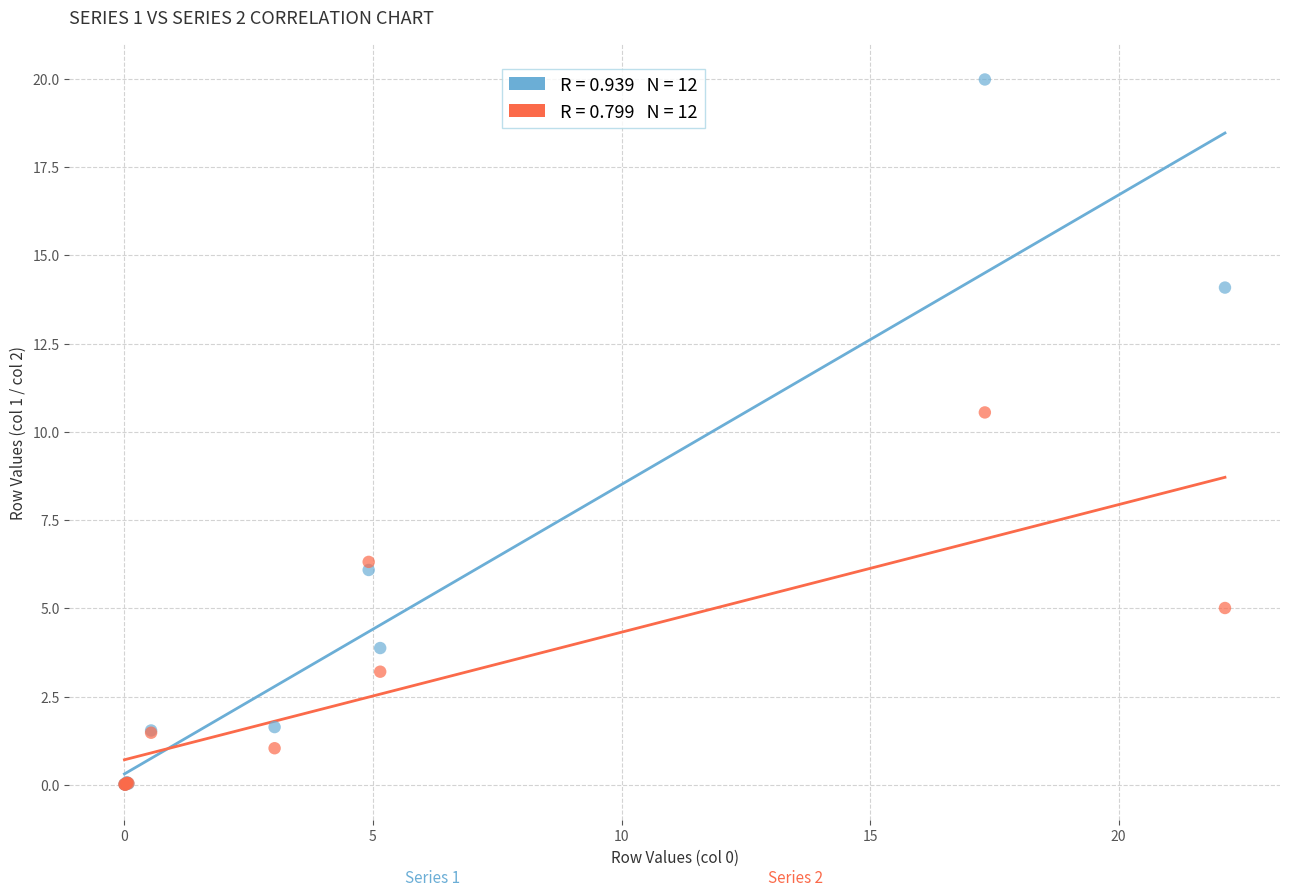

Across all series, what Y value is closest to 9?

10.5